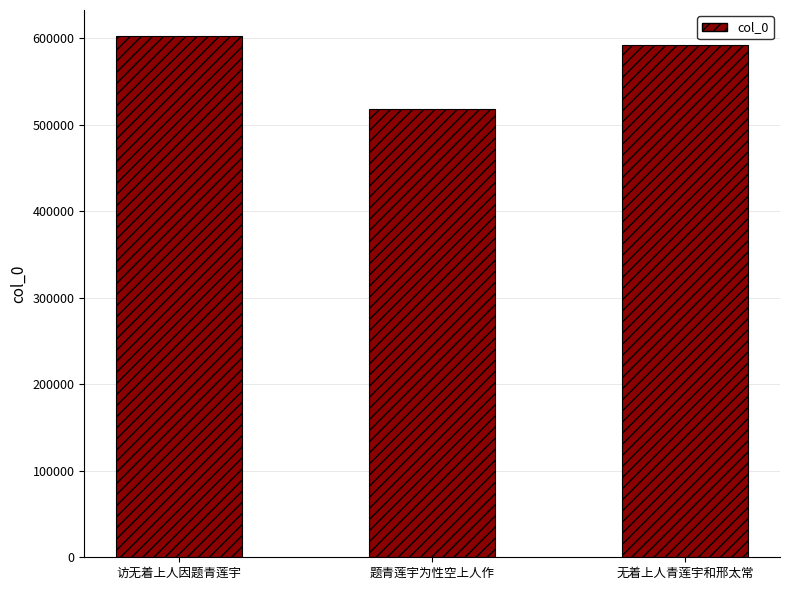

How many data points does each series have?

3